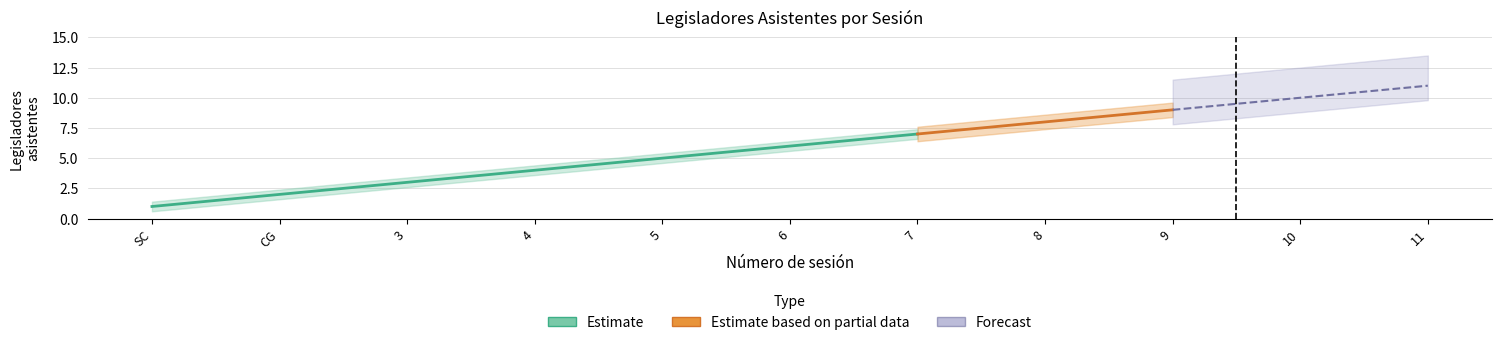

True or false: the data shows 1 at SC.

True